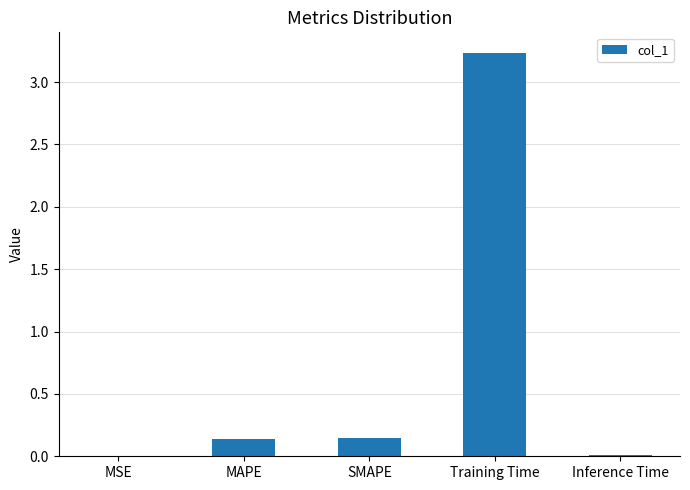

True or false: the data shows 1.8 at Training Time.

False